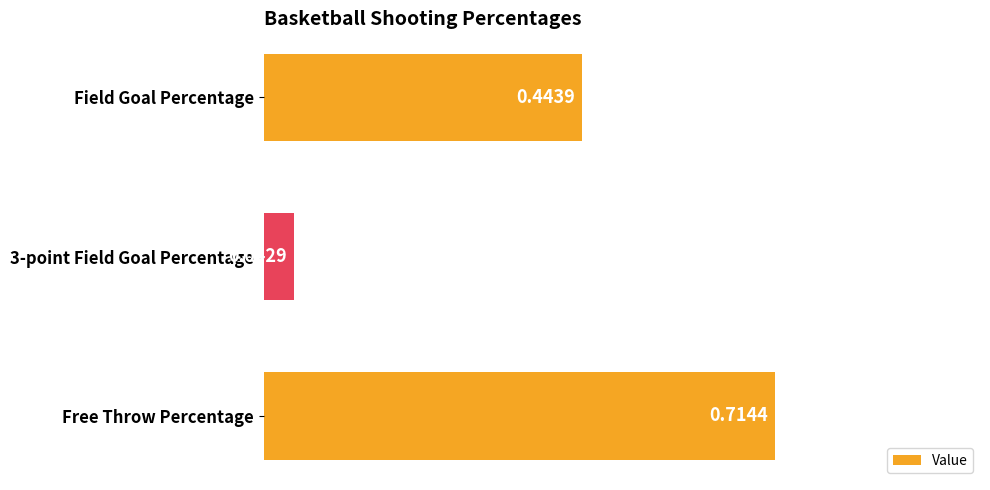

Between Free Throw Percentage and 3-point Field Goal Percentage, which is larger?

Free Throw Percentage